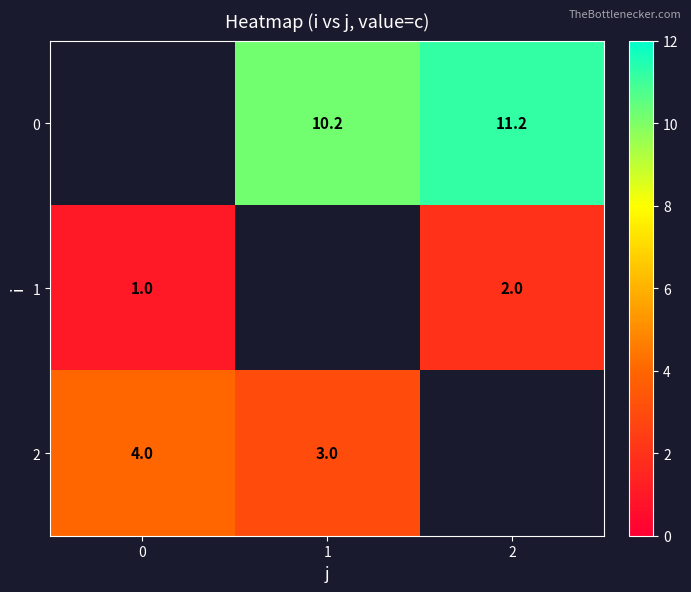

What is the difference between the 0 values at 1 and 2?

1.0